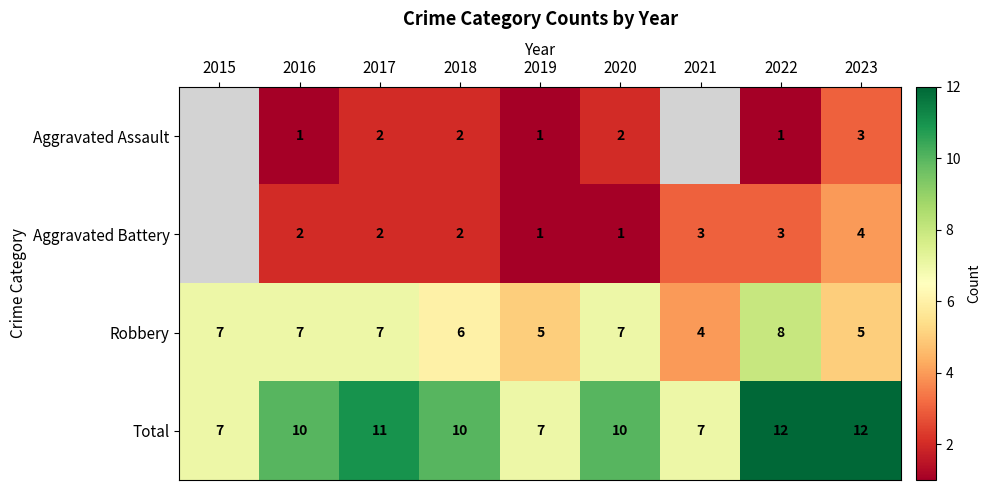

Which series changed the most between 2016 and 2022?

Total